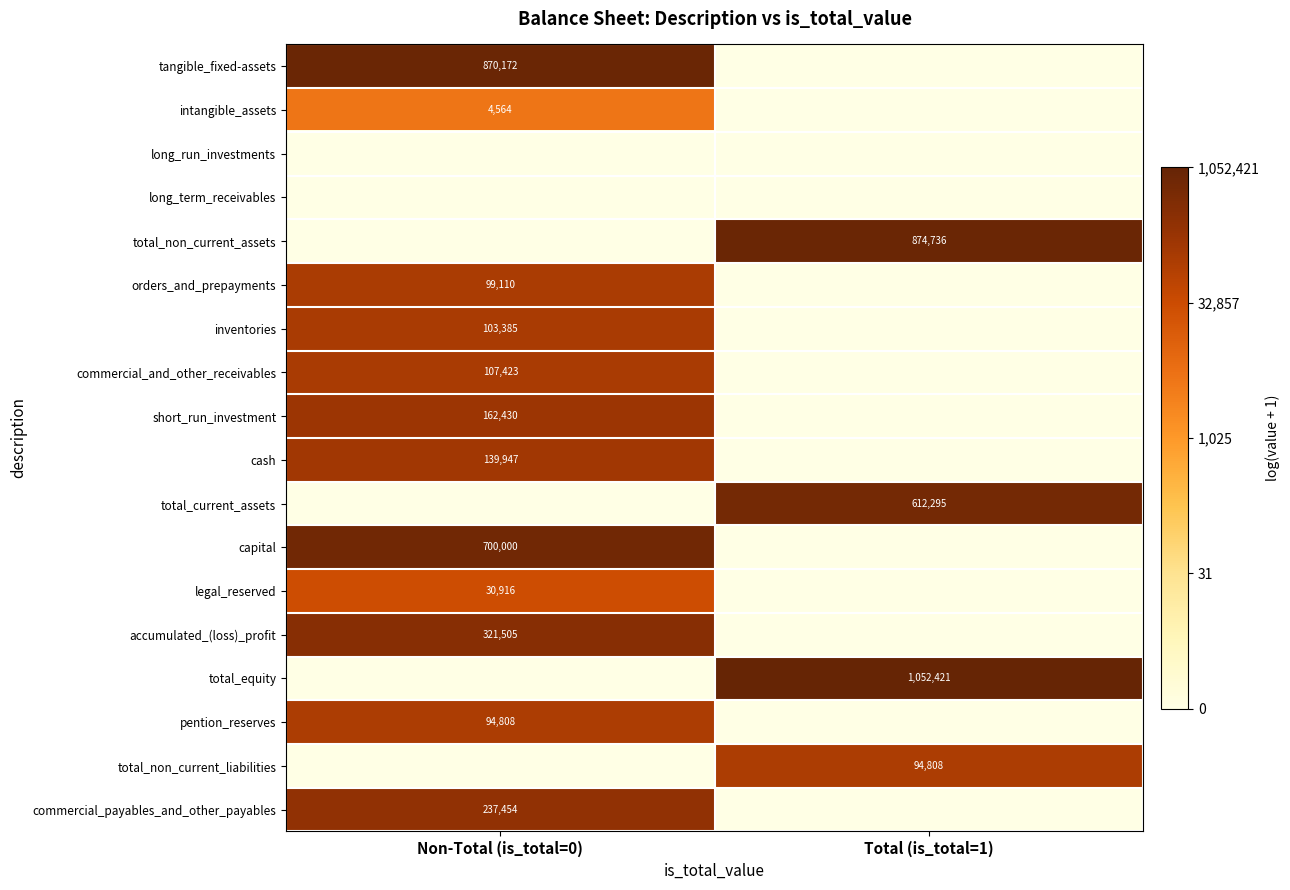

True or false: orders_and_prepayments has a value of 37126 at Non-Total (is_total=0).

False